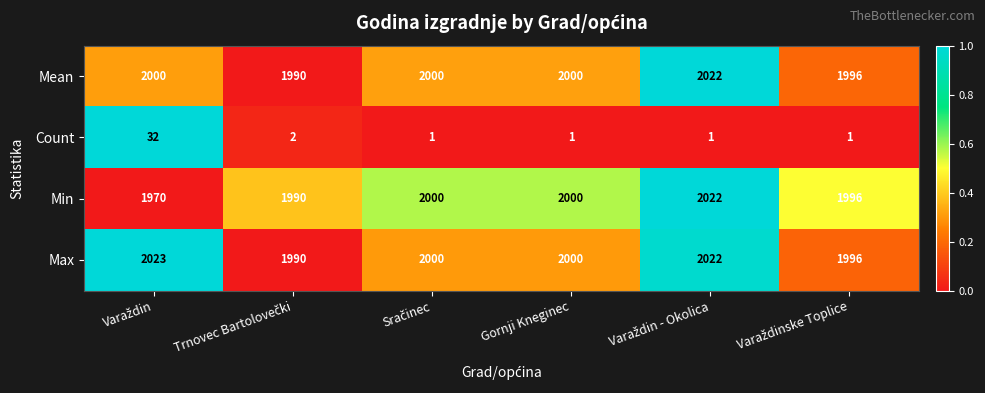

What is the difference between the maximum and minimum values in the Max series?

33